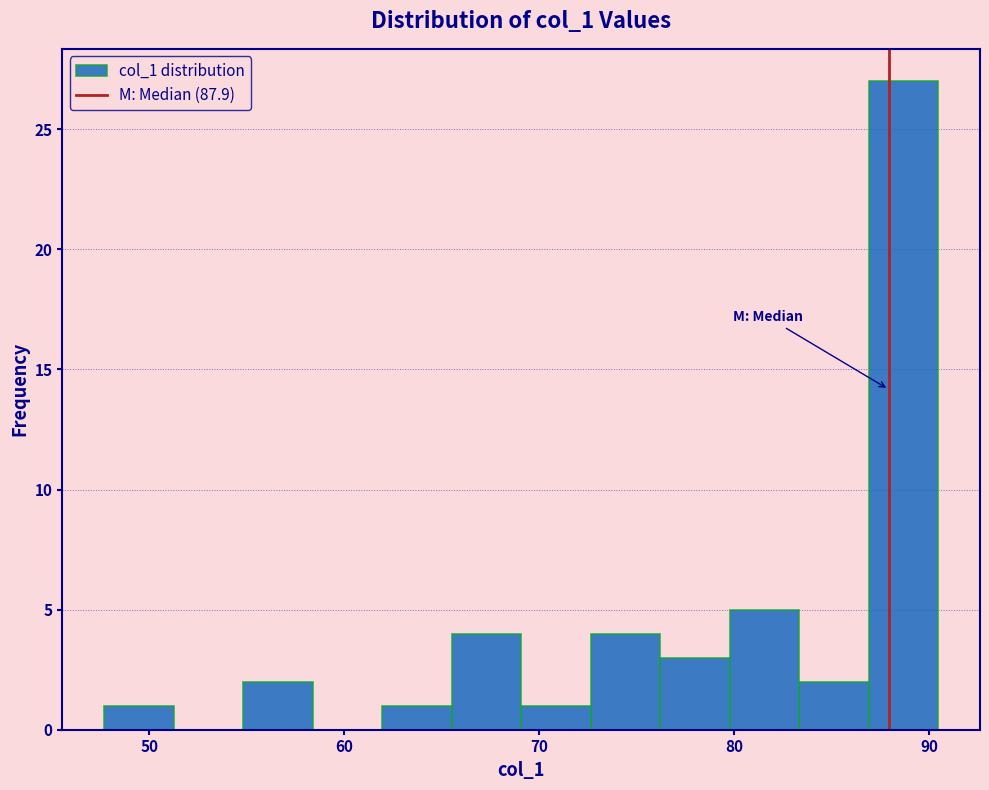

Read against the x-axis, roughly where is the centre of the tallest bar?

89